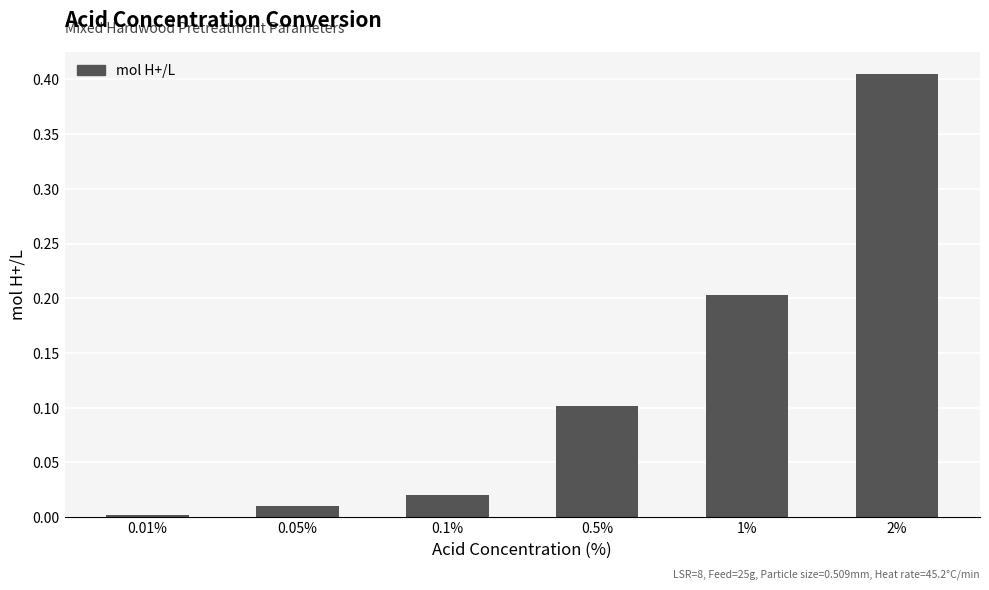

Where is the data nearest to the value 0?

0.01%